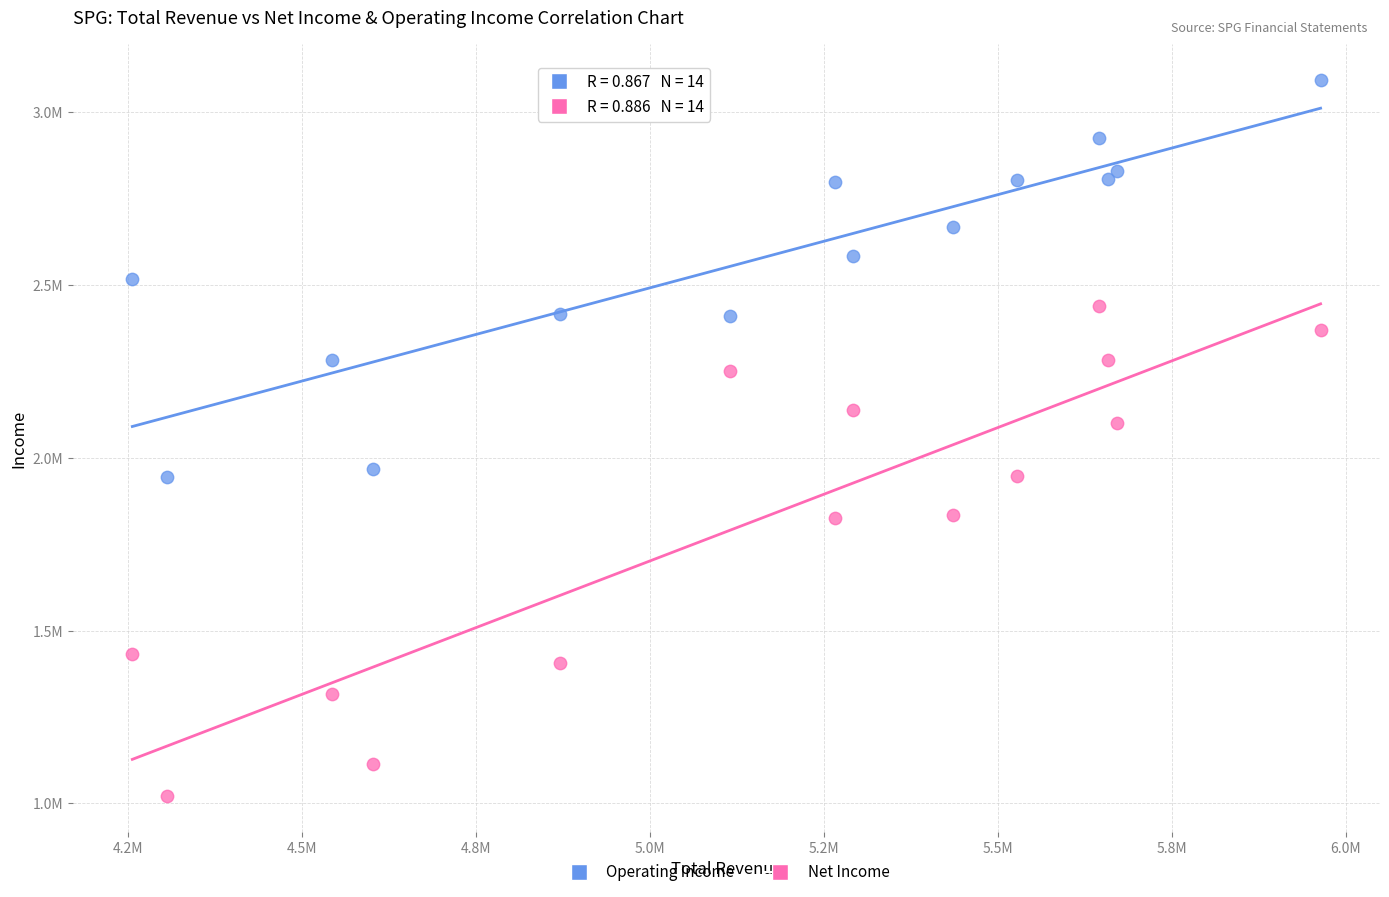

What are all the series names shown in the legend?

Operating Income, Net Income